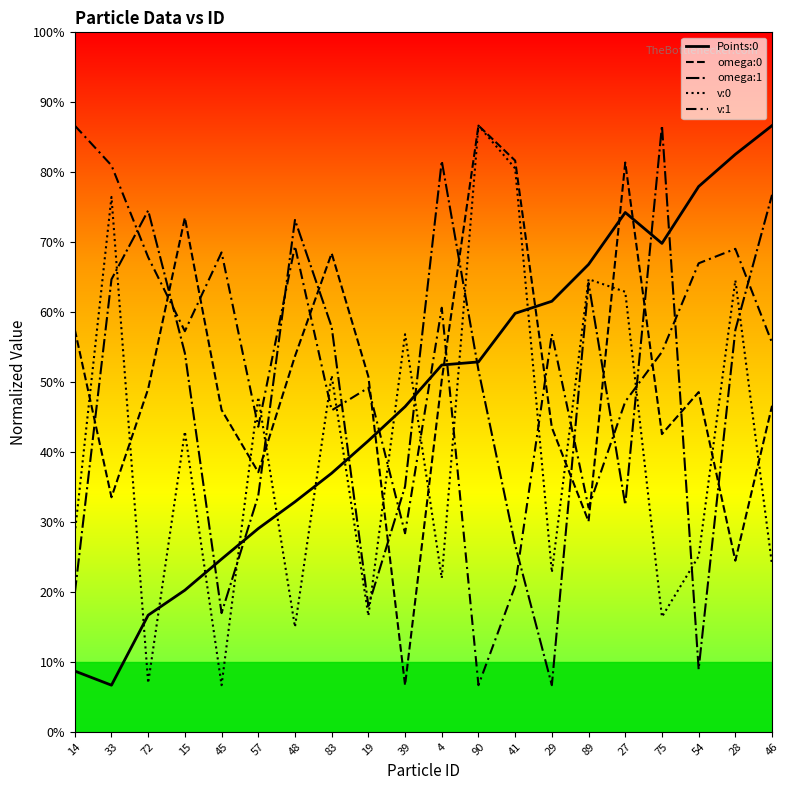

True or false: Points:0 has a value of 0.0 at 75.

False